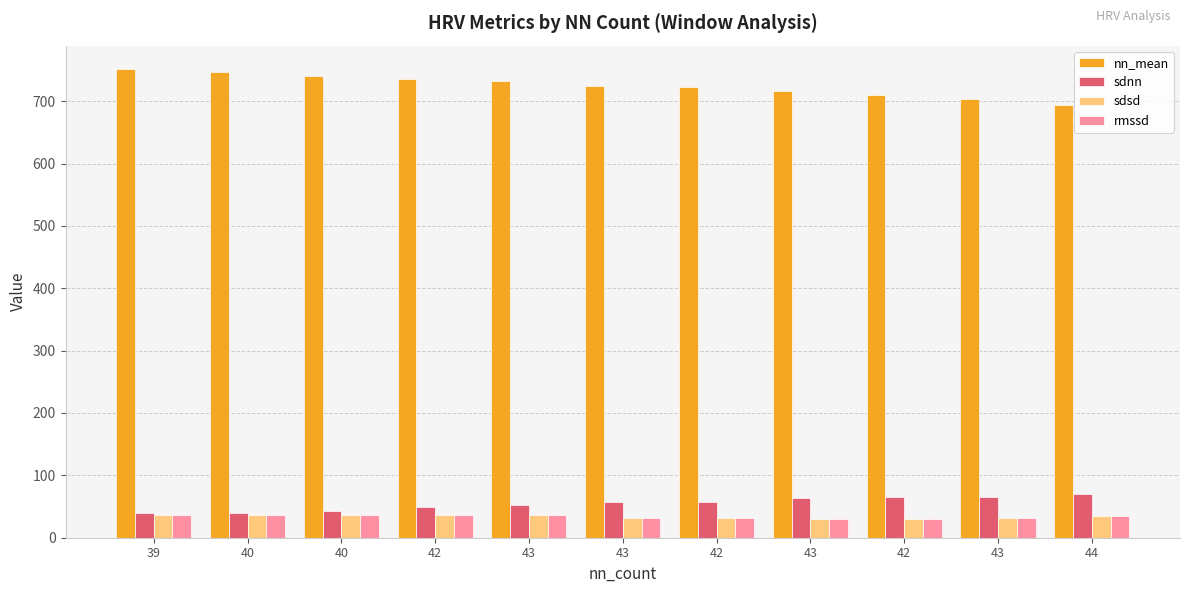

What are all the series names shown in the legend?

nn_mean, sdnn, sdsd, rmssd